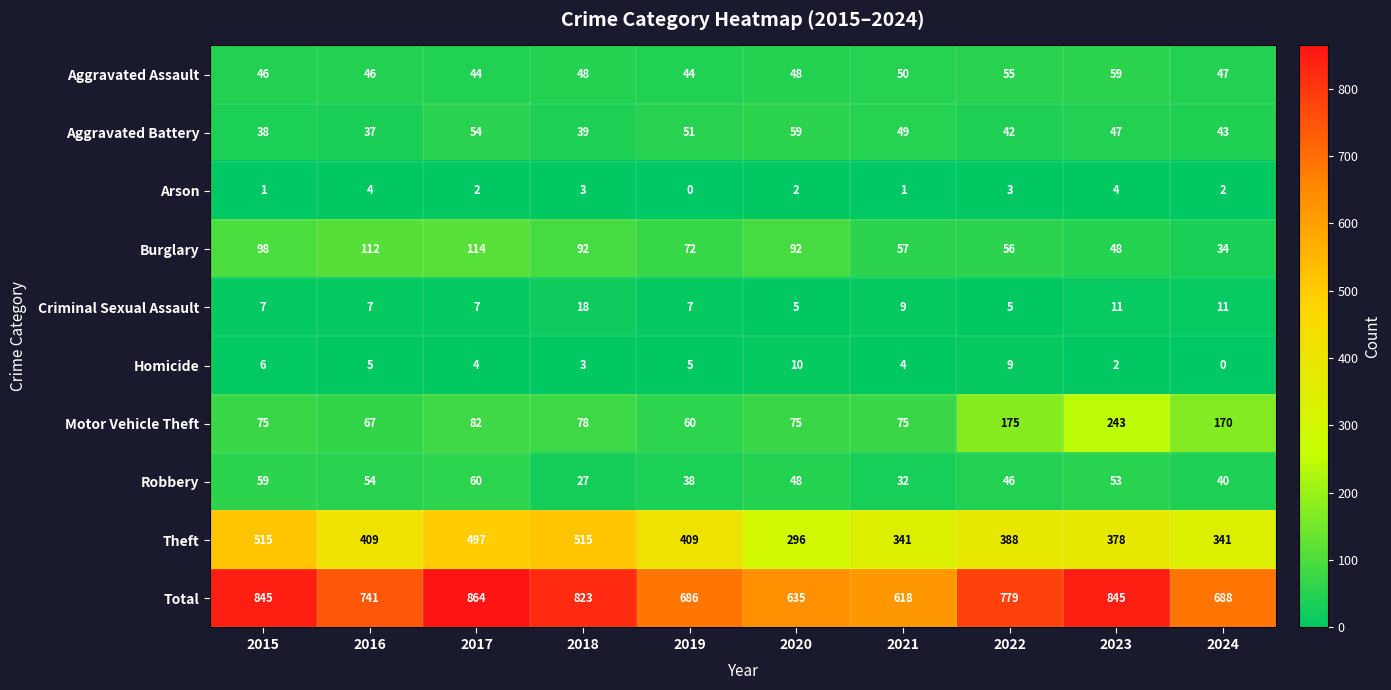

What is the average value of the Criminal Sexual Assault series?

9